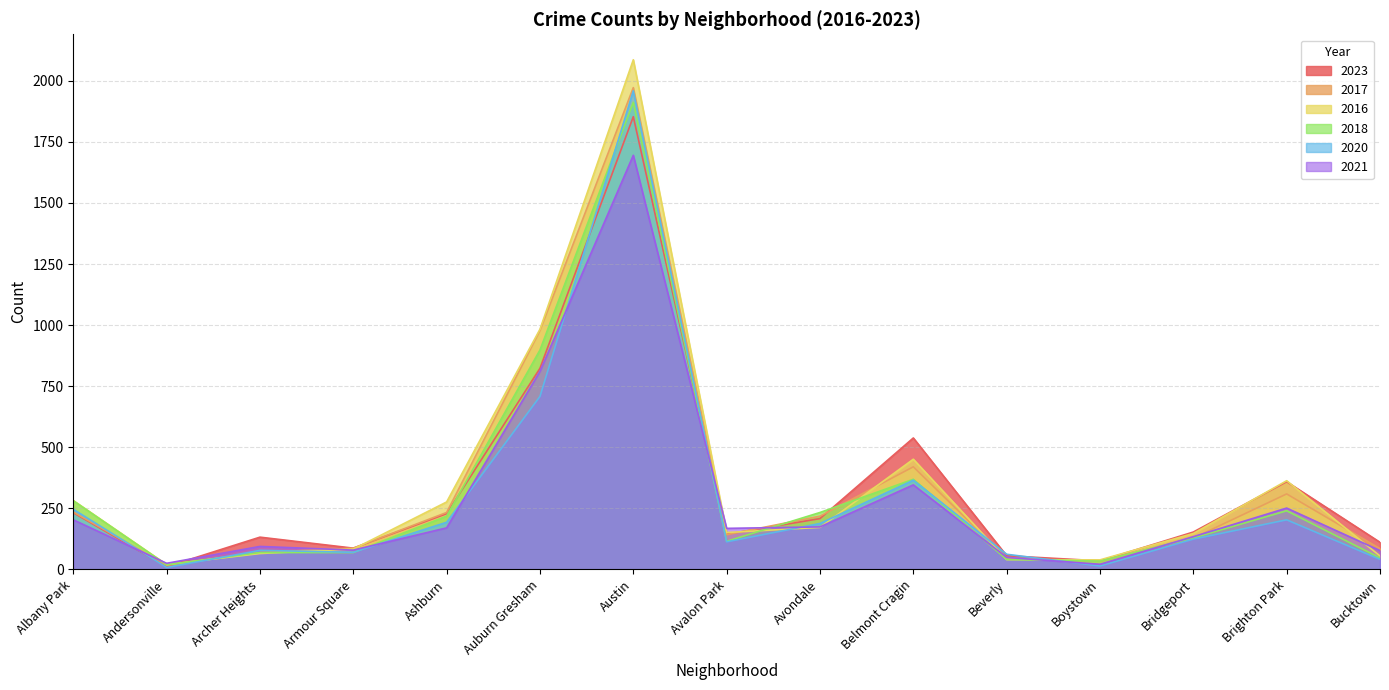

What is the smallest value displayed?

8